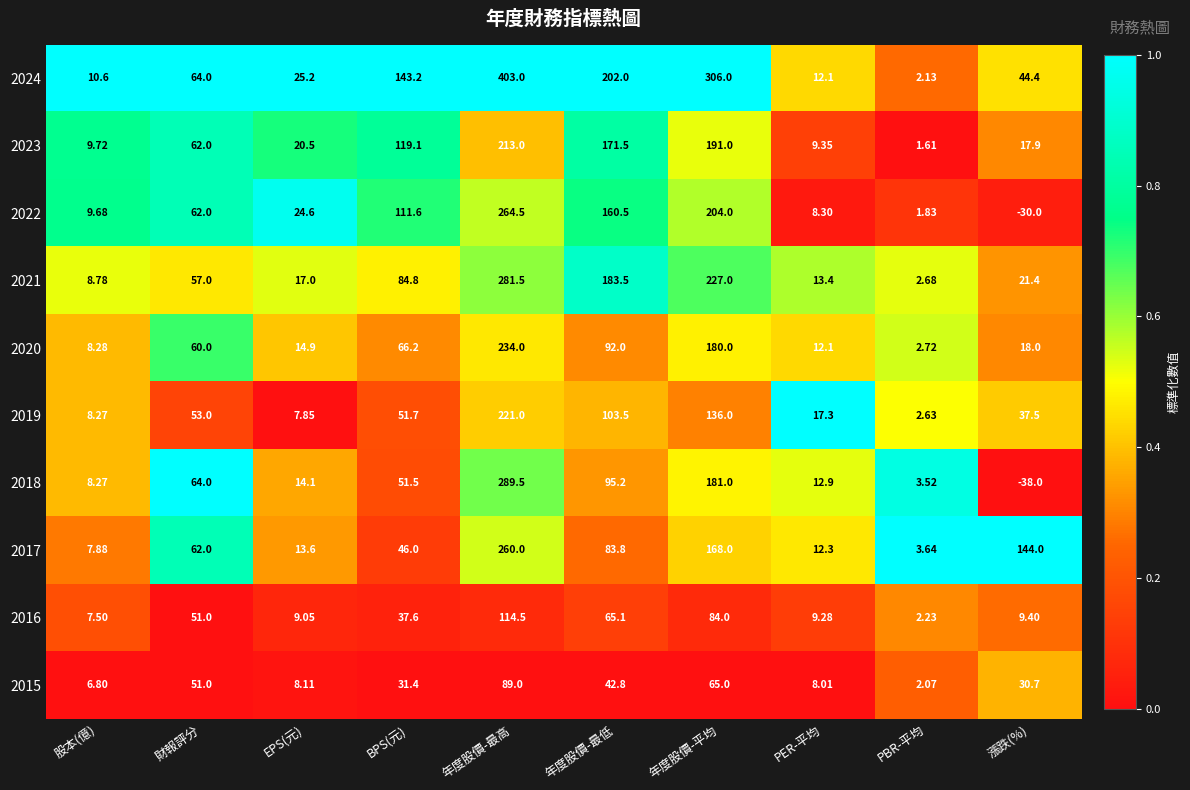

At which category is the sum across all series the highest?

年度股價-最高